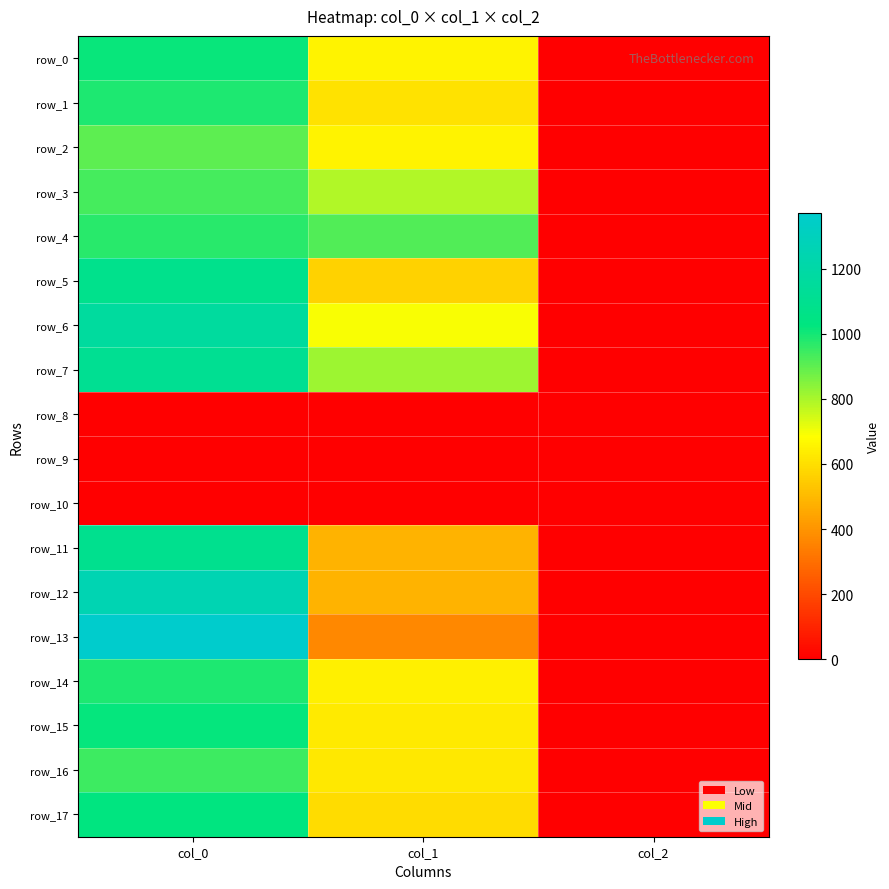

Reading right to left, what are all the values shown in this chart?

row_0: col_2=2.0	col_1=658.1	col_0=1013.3
row_1: col_2=2.0	col_1=607.5	col_0=990.0
row_2: col_2=2.0	col_1=654.8	col_0=903.3
row_3: col_2=2.0	col_1=789.8	col_0=933.3
row_4: col_2=2.0	col_1=918.0	col_0=970.0
row_5: col_2=2.0	col_1=567.0	col_0=1083.3
row_6: col_2=2.0	col_1=691.9	col_0=1163.3
row_7: col_2=2.0	col_1=816.8	col_0=1110.0
row_8: col_2=0.0	col_1=0.0	col_0=0.0
row_9: col_2=0.0	col_1=0.0	col_0=0.0
row_10: col_2=0.0	col_1=0.0	col_0=0.0
row_11: col_2=2.0	col_1=486.0	col_0=1093.3
row_12: col_2=2.0	col_1=486.0	col_0=1253.3
row_13: col_2=2.0	col_1=367.9	col_0=1370.0
row_14: col_2=2.0	col_1=644.6	col_0=990.0
row_15: col_2=2.0	col_1=627.8	col_0=1020.0
row_16: col_2=2.0	col_1=624.4	col_0=943.3
row_17: col_2=2.0	col_1=590.6	col_0=1030.0